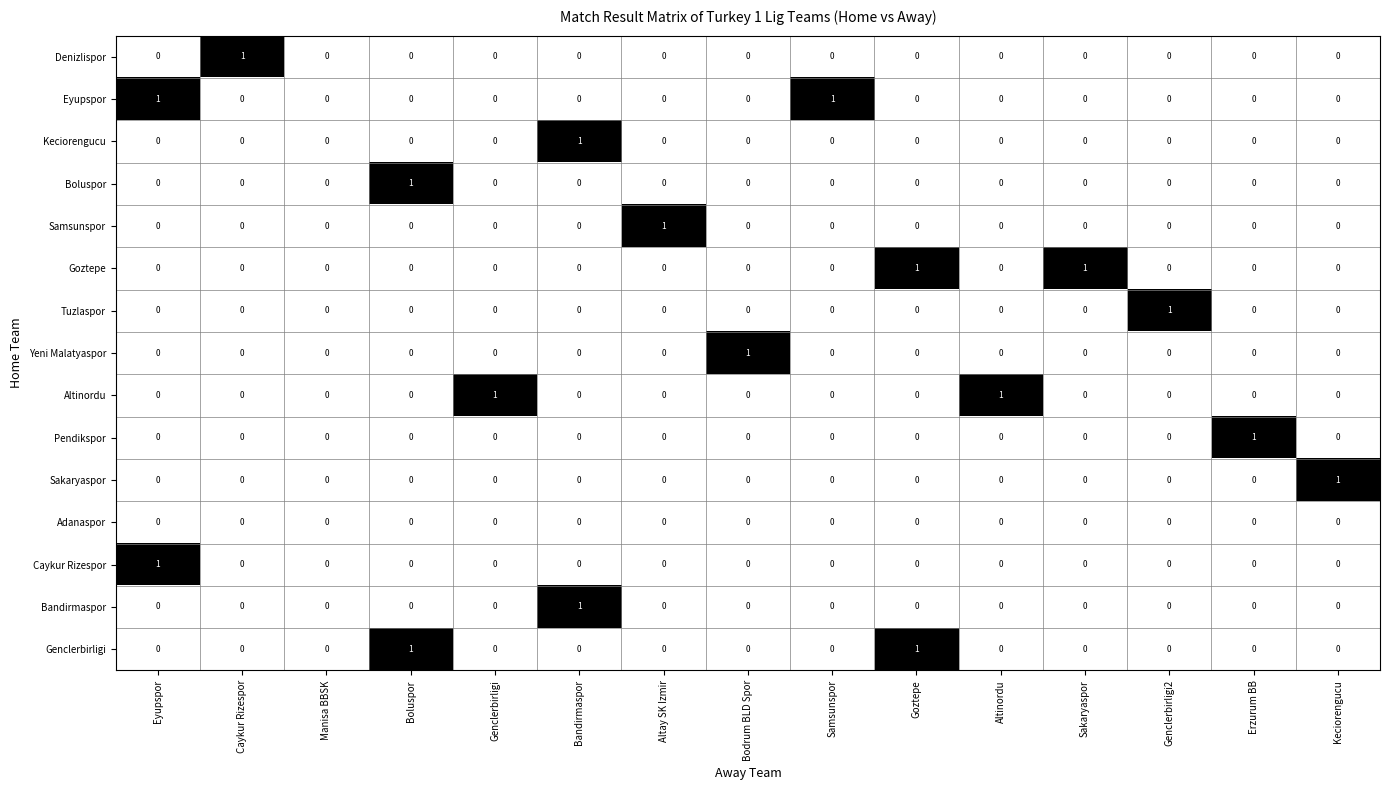

The Yeni Malatyaspor series shows 0 at Eyupspor. True or false?

True